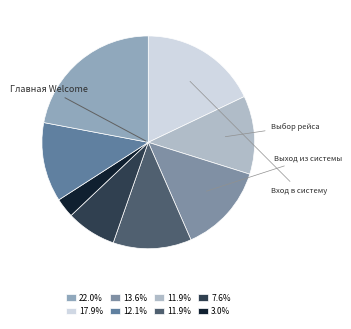

To the nearest percent, what is the difference between the largest and smallest slice percentages?

19%